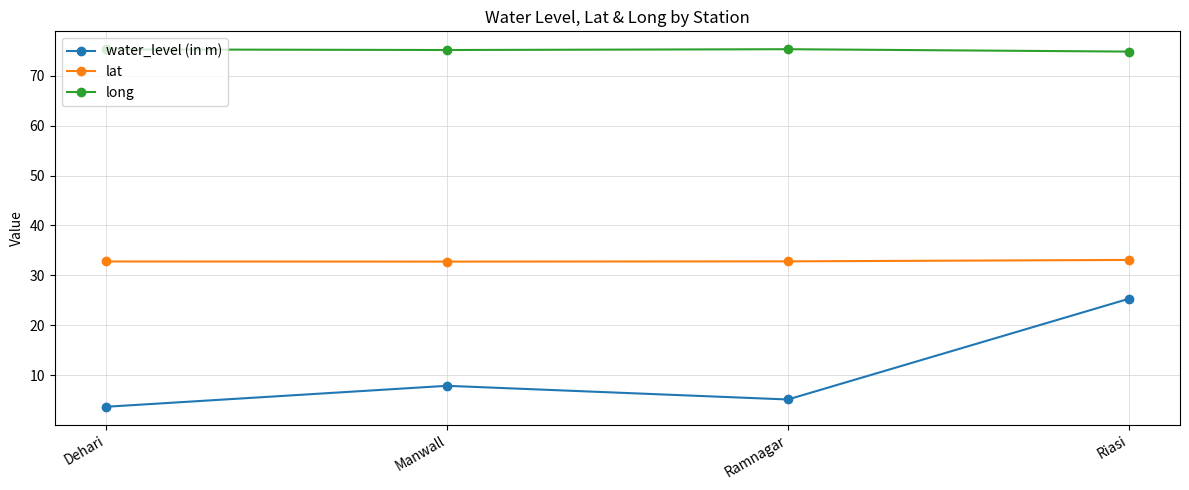

True or false: water_level (in m) and lat cross at least once.

False